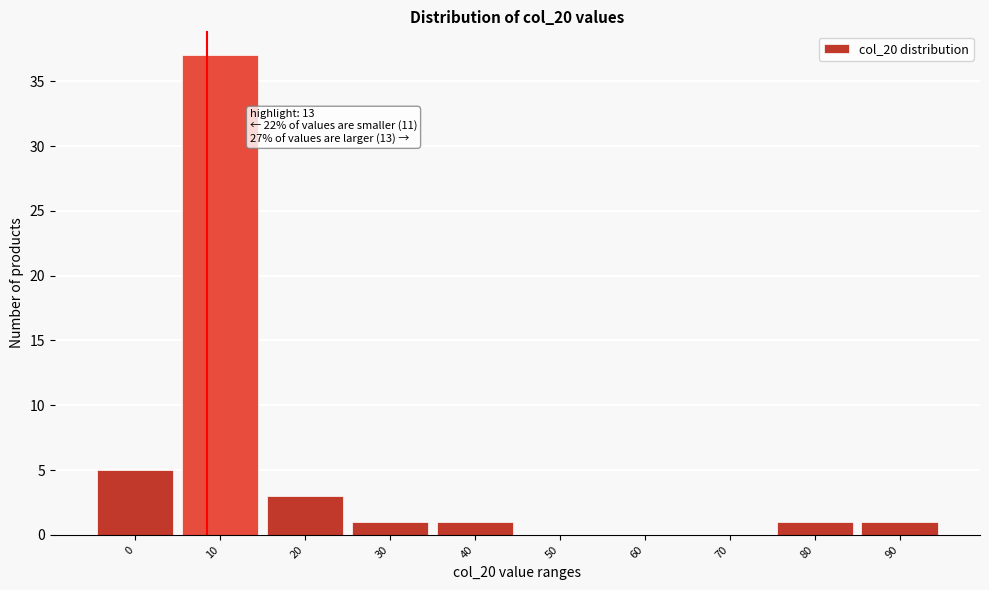

Reading left to right, extract all data points from this chart.

0=5	10=37	20=3	30=1	40=1	50=0	60=0	70=0	80=1	90=1